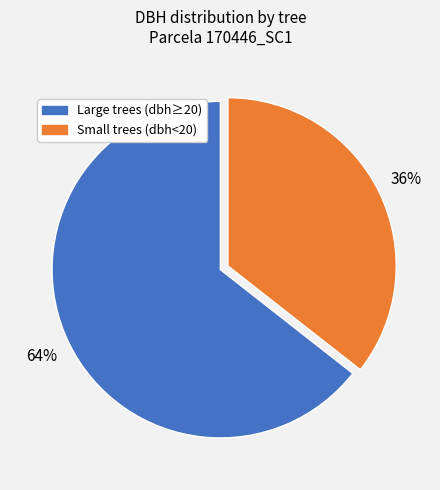

Does any single category account for the majority?

Yes